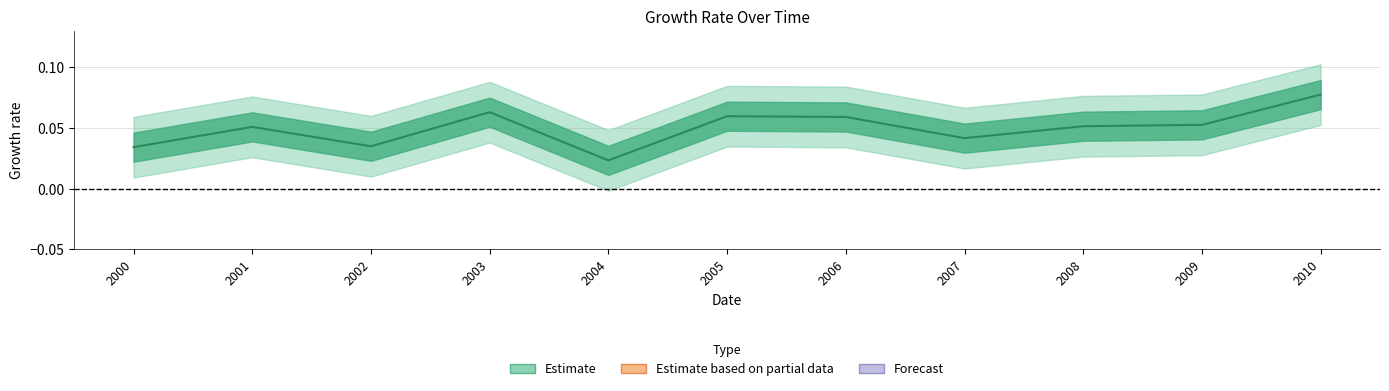

How many lines are shown in the chart?

1